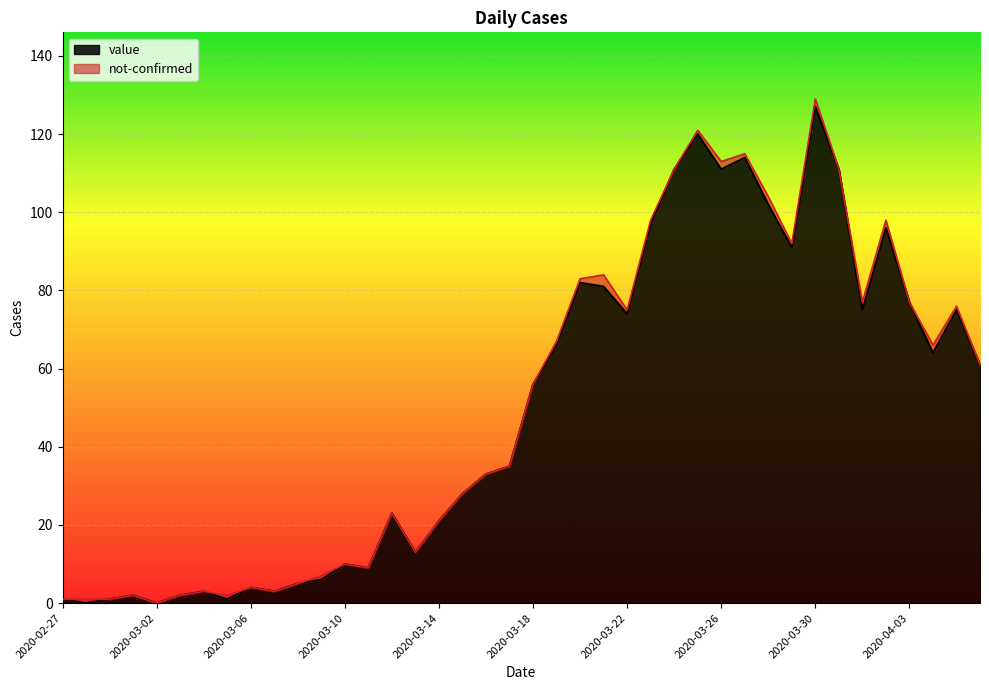

Reading left to right, transcribe all the data shown in this chart.

1	0	1	2	0	2	3	1	4	3	5	6	10	9	23	13	21	28	33	35	56	66	82	81	74	97	111	120	111	114	102	91	127	111	75	96	77	64	75	61